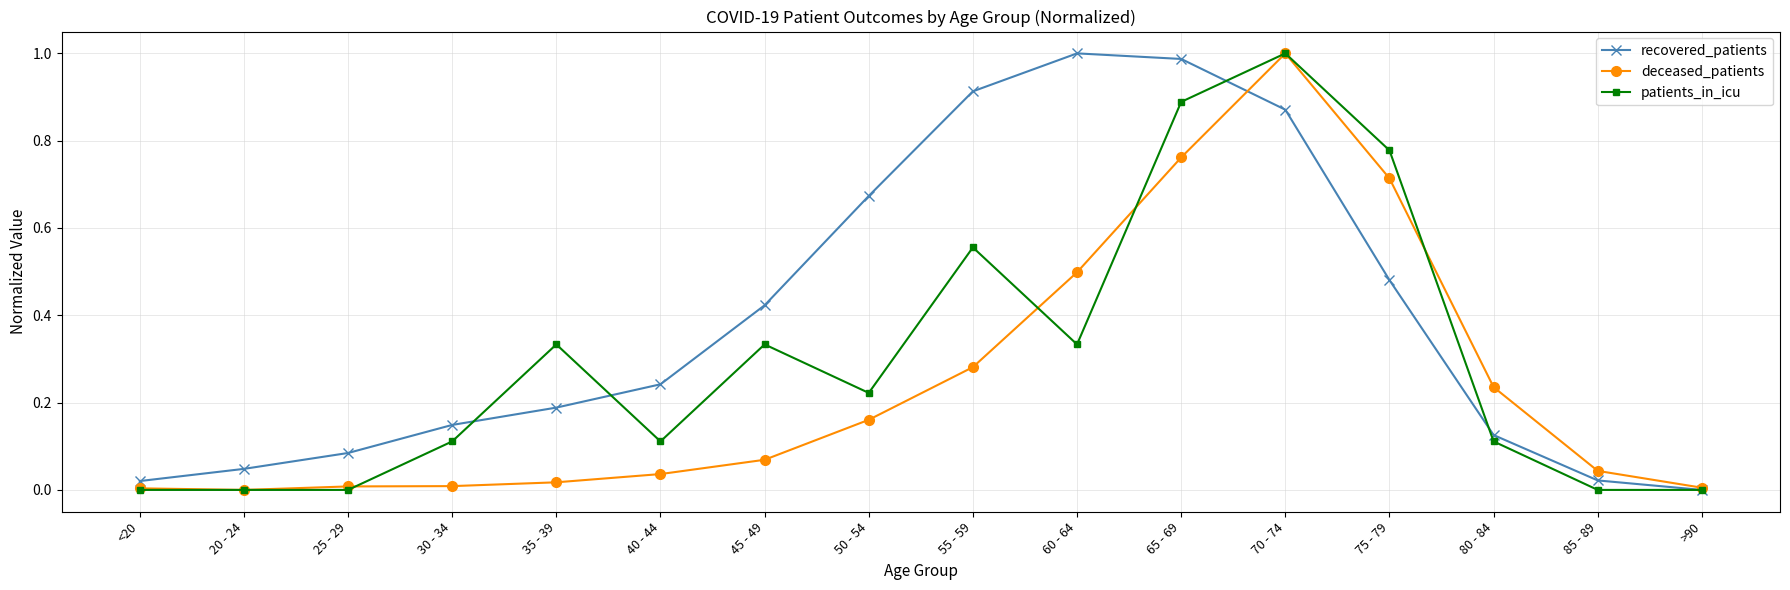

Is it true that deceased_patients equals 0.7 at 60 - 64?

False